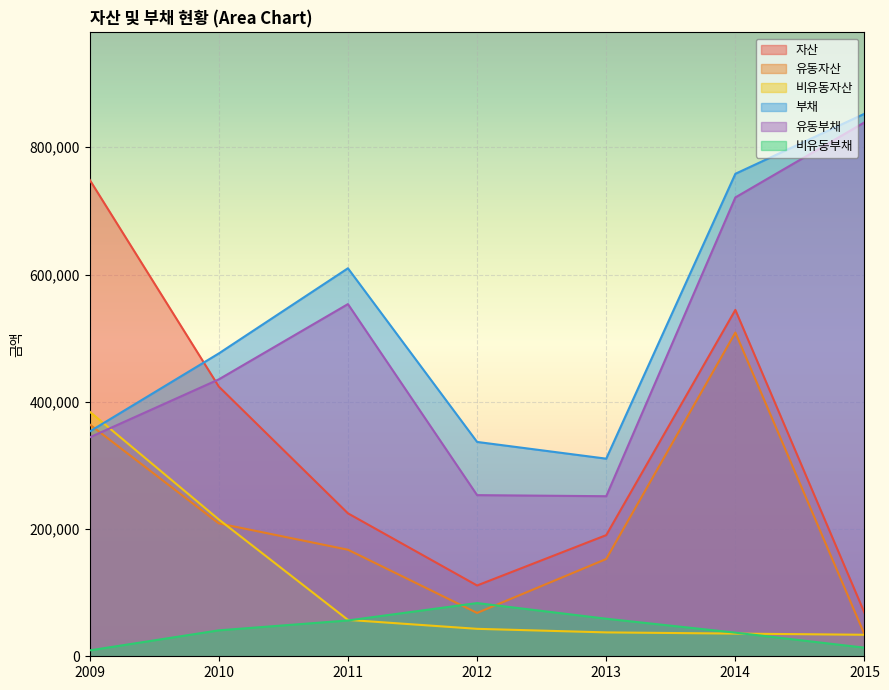

What is the difference between the maximum and second lowest values in the 유동자산 series?

440646